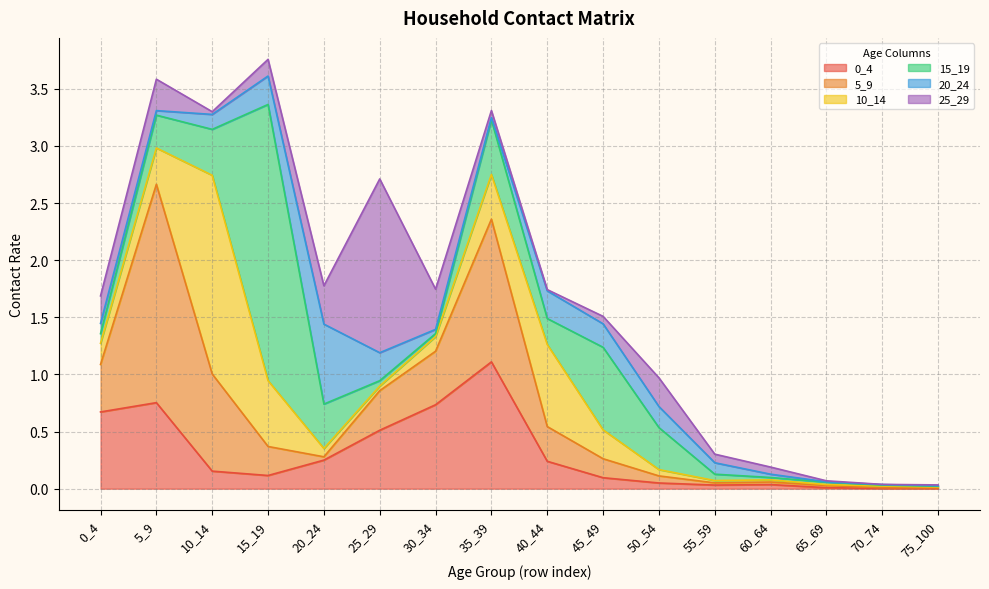

List the labels in order of 0_4 value, smallest first.

75_100, 70_74, 65_69, 55_59, 60_64, 50_54, 45_49, 15_19, 10_14, 40_44, 20_24, 25_29, 0_4, 30_34, 5_9, 35_39